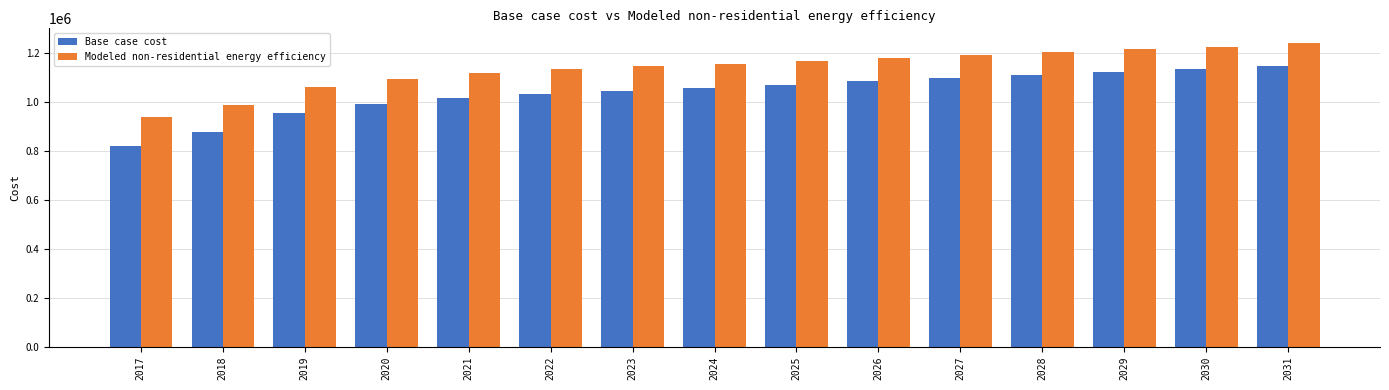

What is the difference between the highest and lowest values at 2023?

98620.0